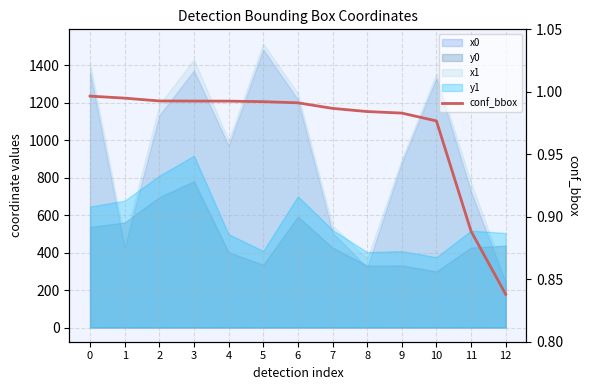

What is the difference between the maximum and second lowest values?

0.1